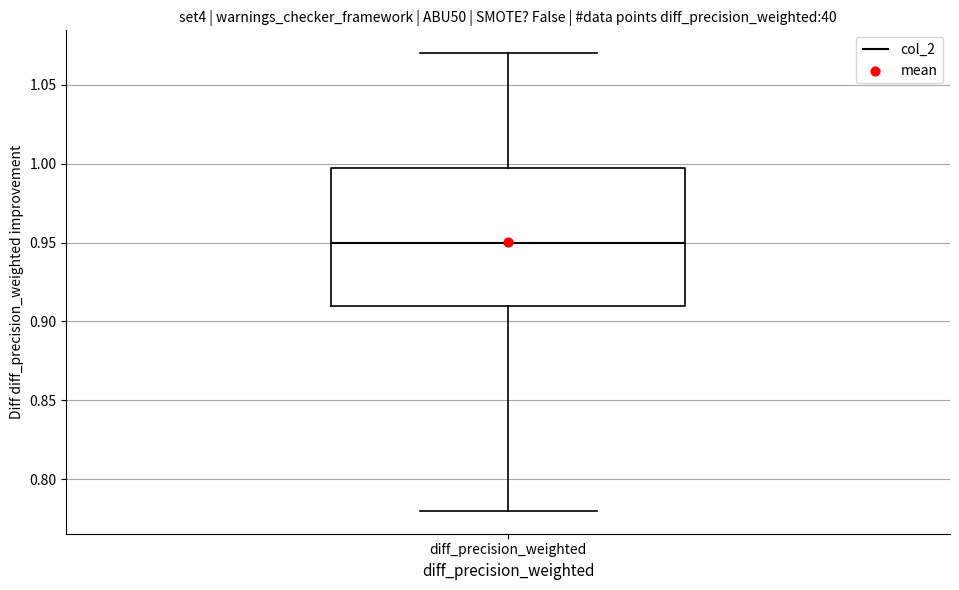

Transcribe this box plot: give where the median line is, the range the box spans, and where the two whiskers end, as read against the y-axis. The values are not printed on the chart, so give them approximately, as read against the axis.

median 0.95, box 0.91 to 1.00, whiskers 0.78 to 1.07